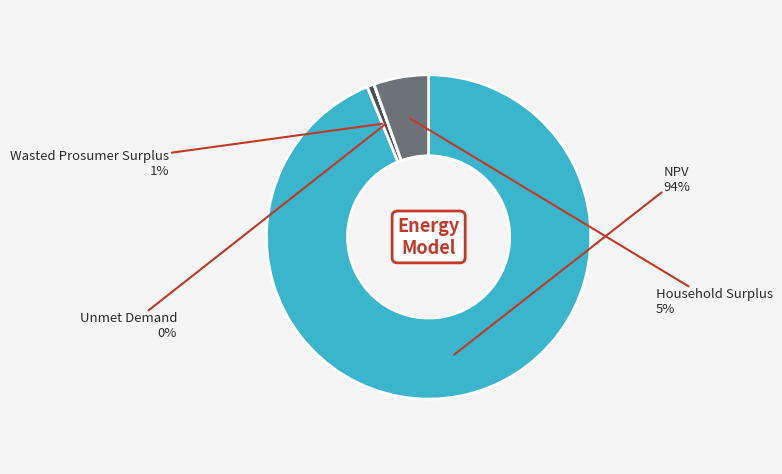

Does NPV represent more than half of the total?

Yes